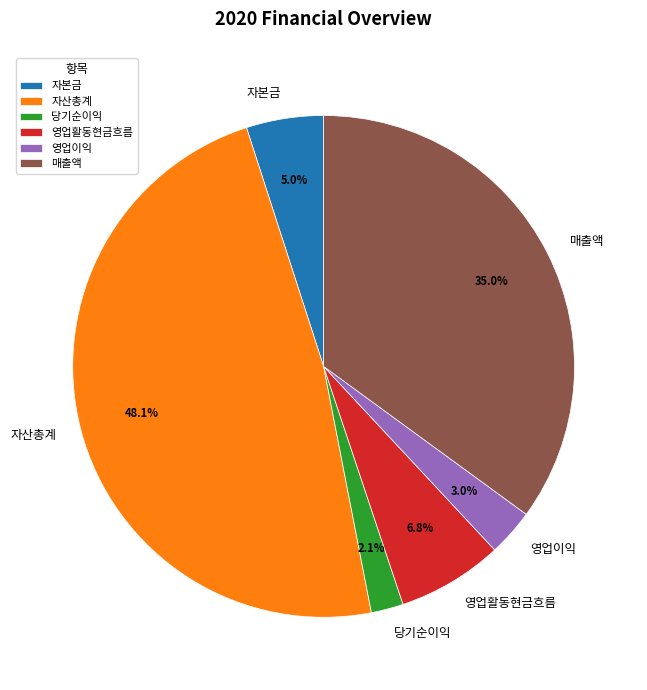

To the nearest percent, what is the average slice percentage?

17%